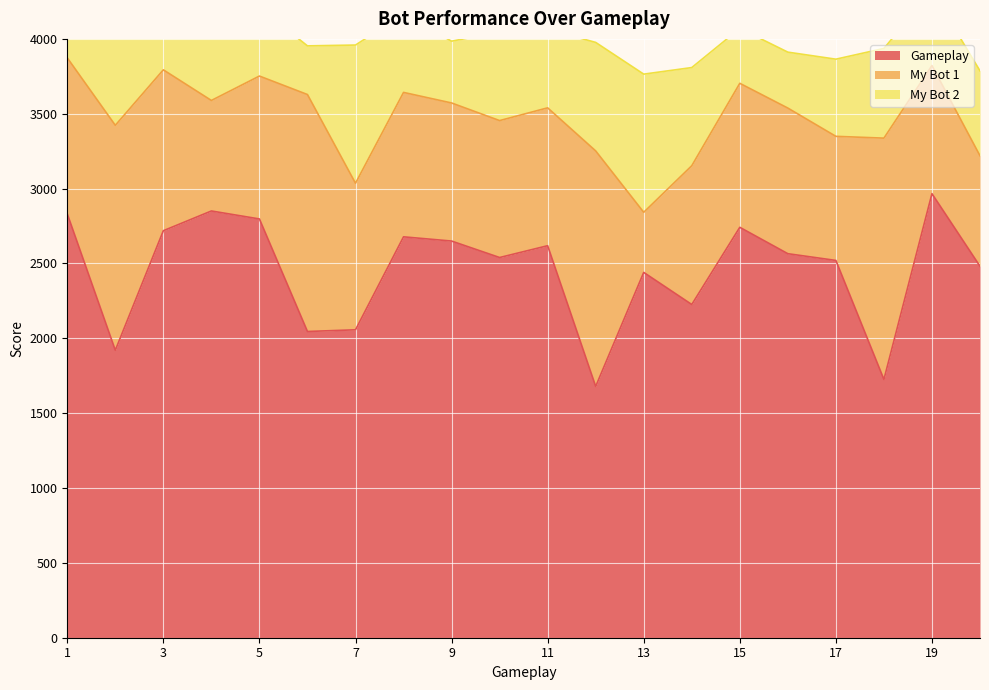

At which label does My Bot 1 reach its minimum?

13